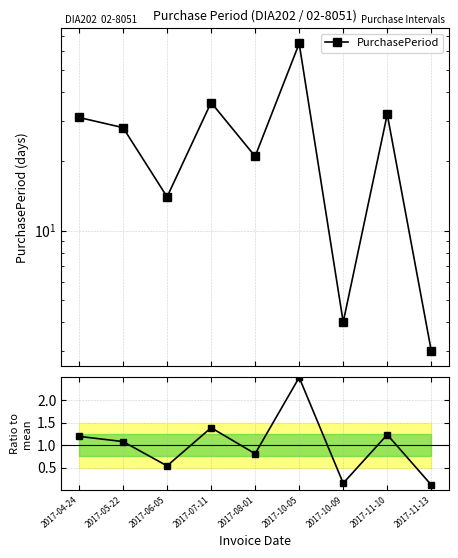

Where is the first local minimum?

2017-06-05